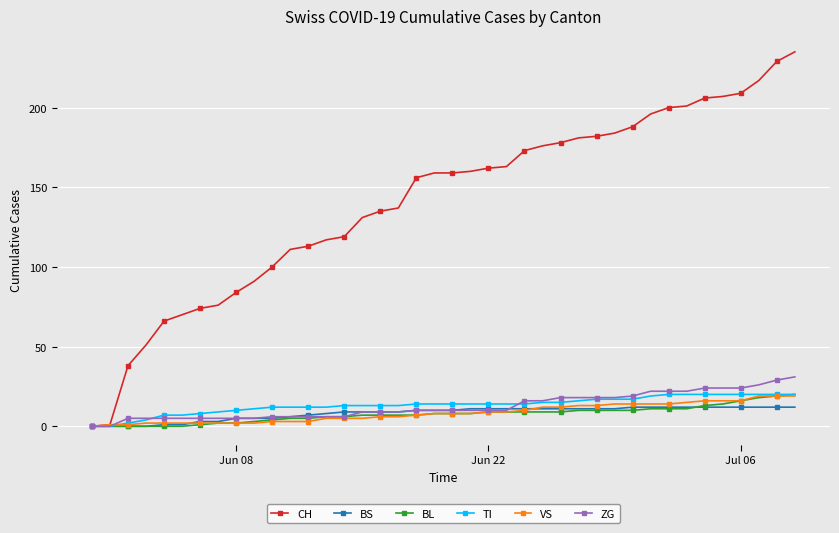

At how many categories does at least one series exceed 47?

37